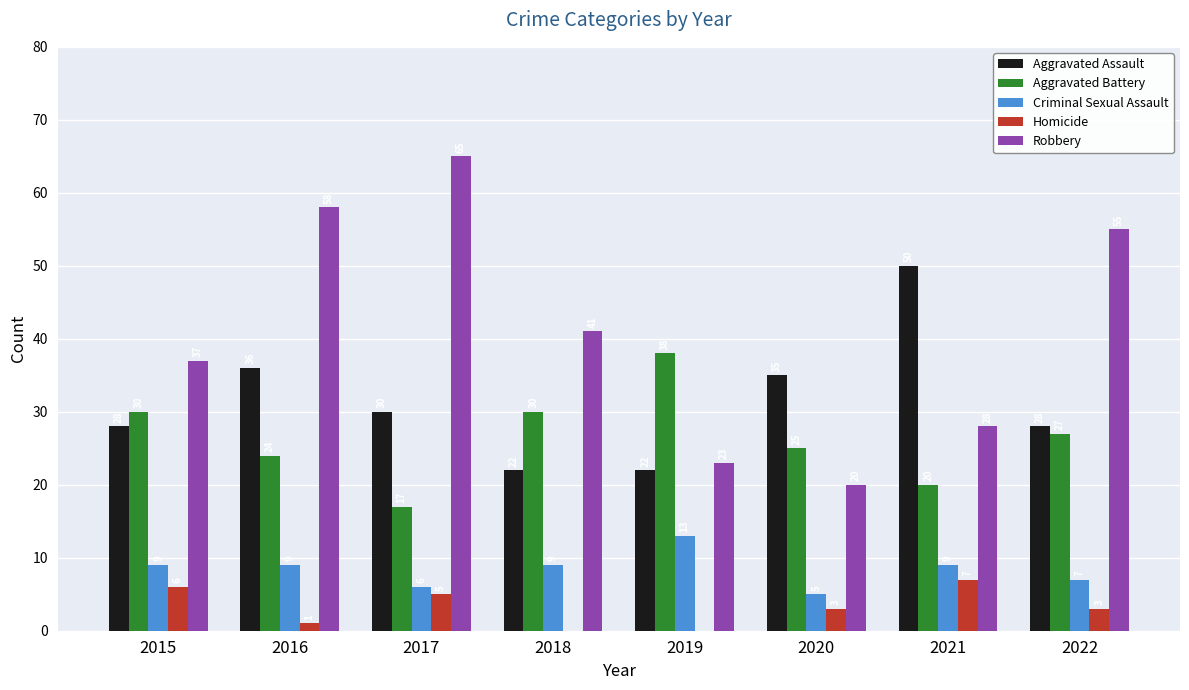

Which series has the largest total across all categories?

Robbery